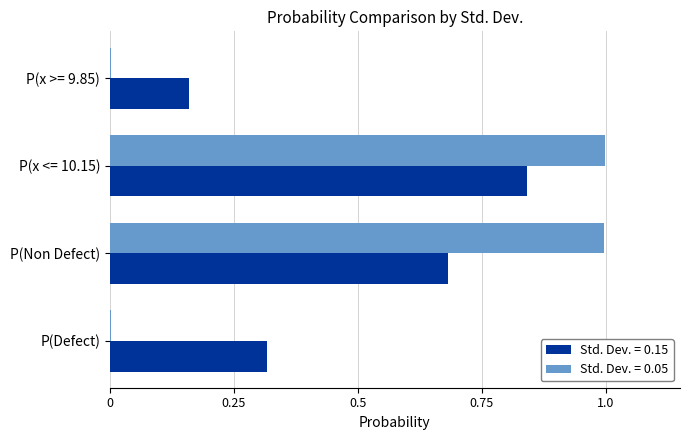

What are all the series names shown in the legend?

Std. Dev. = 0.15, Std. Dev. = 0.05